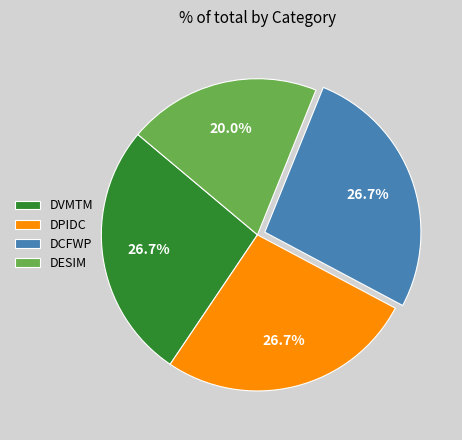

Count the number of slices in the pie.

4